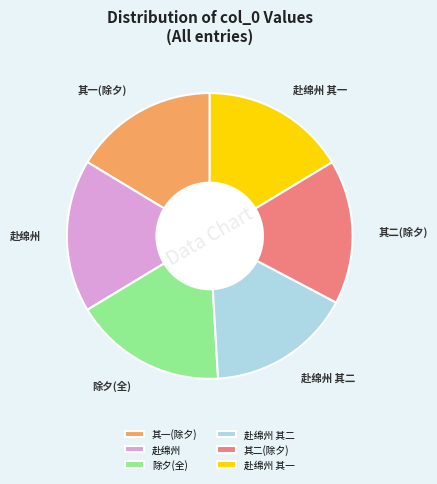

True or false: 其一(除夕) accounts for 16% of the total.

True